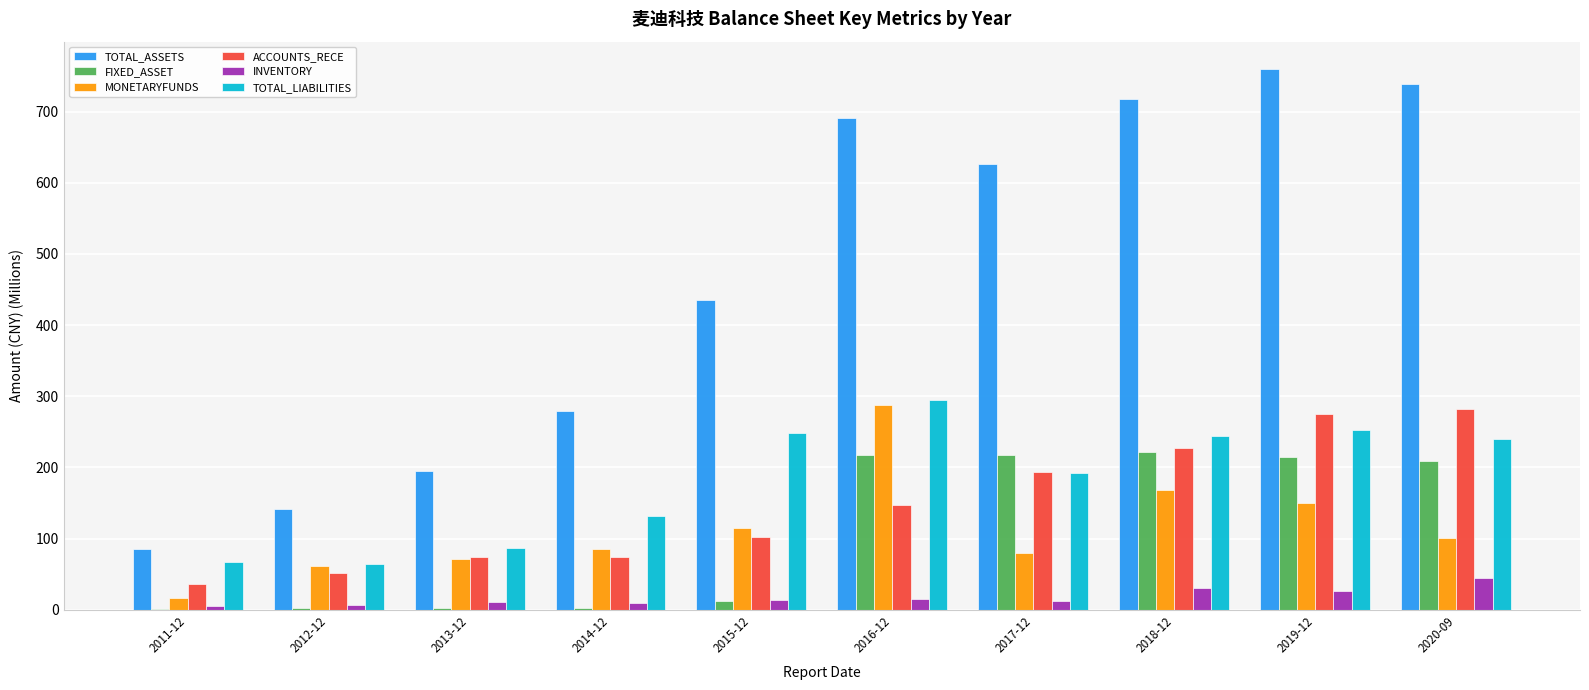

Are the bars horizontal?

No